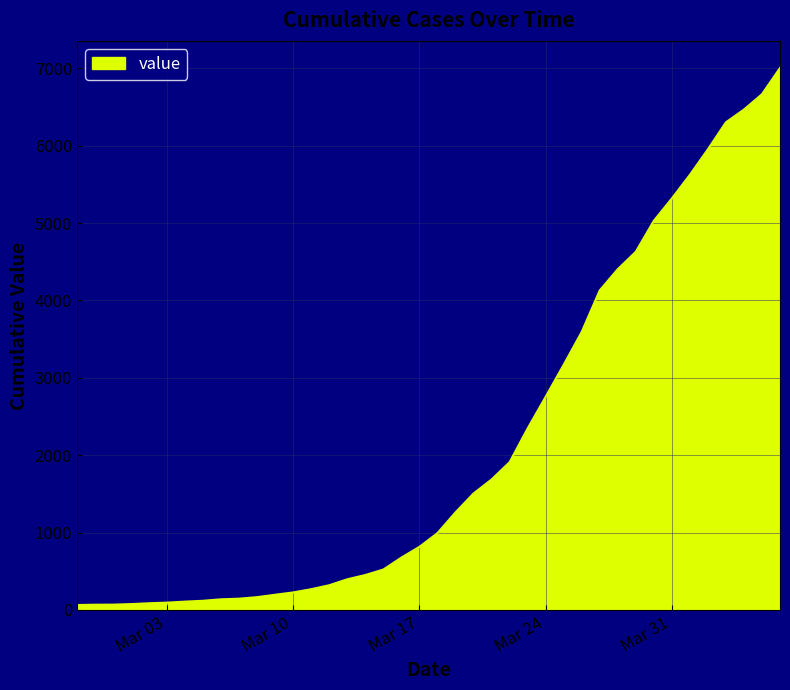

What is the maximum value shown in the chart?

7003